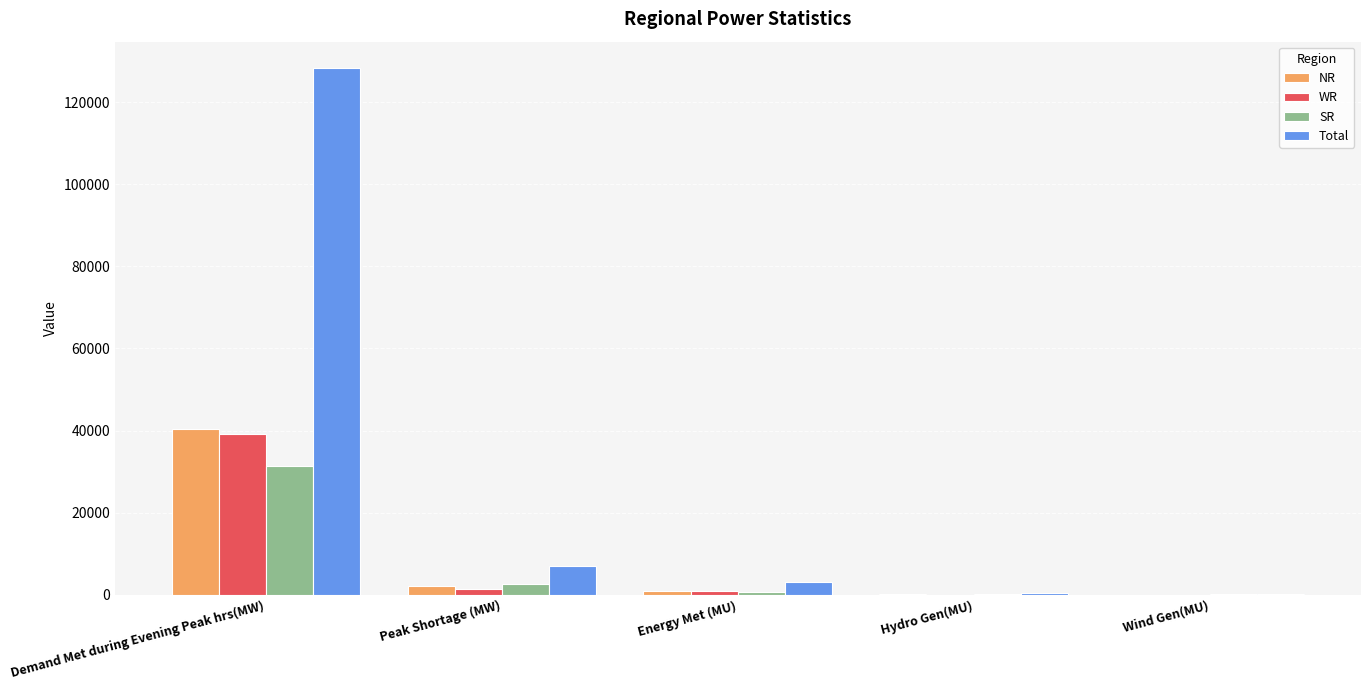

Where is NR nearest to the value 20170?

Peak Shortage (MW)